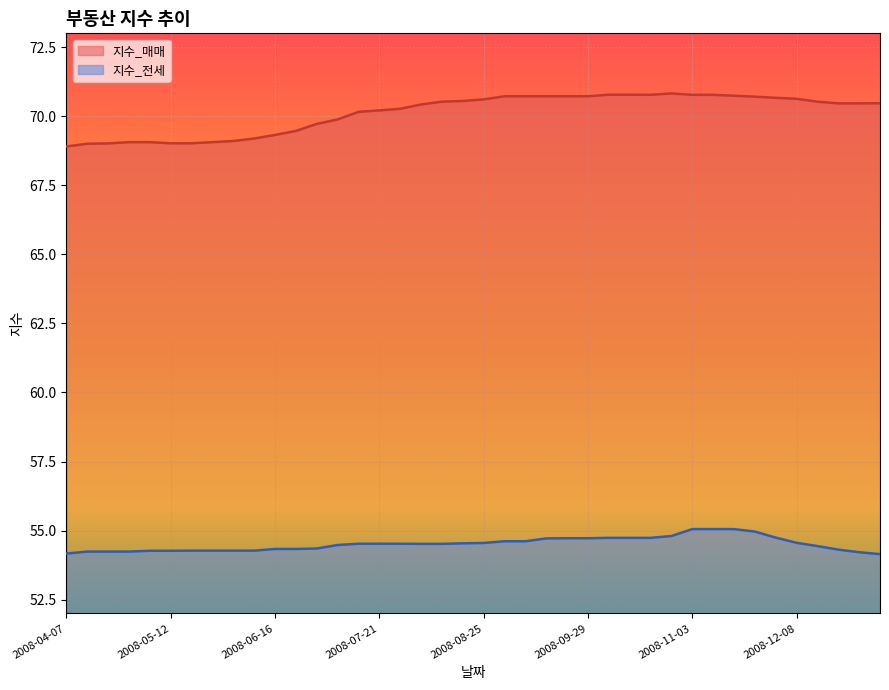

True or false: 지수_매매 and 지수_전세 cross at least once.

False